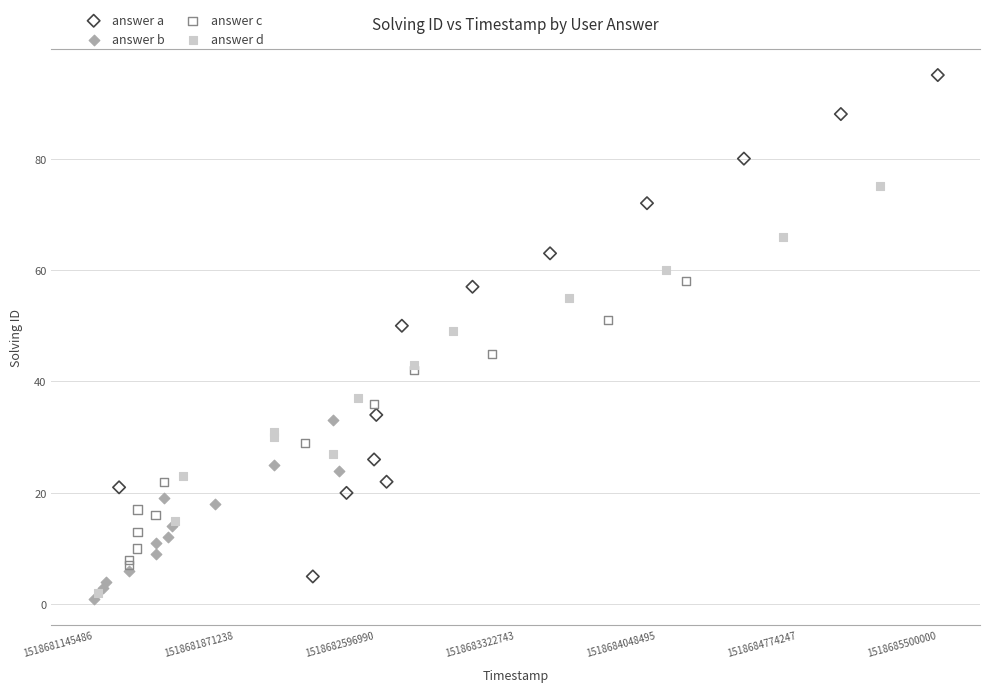

Which series reaches the maximum Y coordinate?

answer a